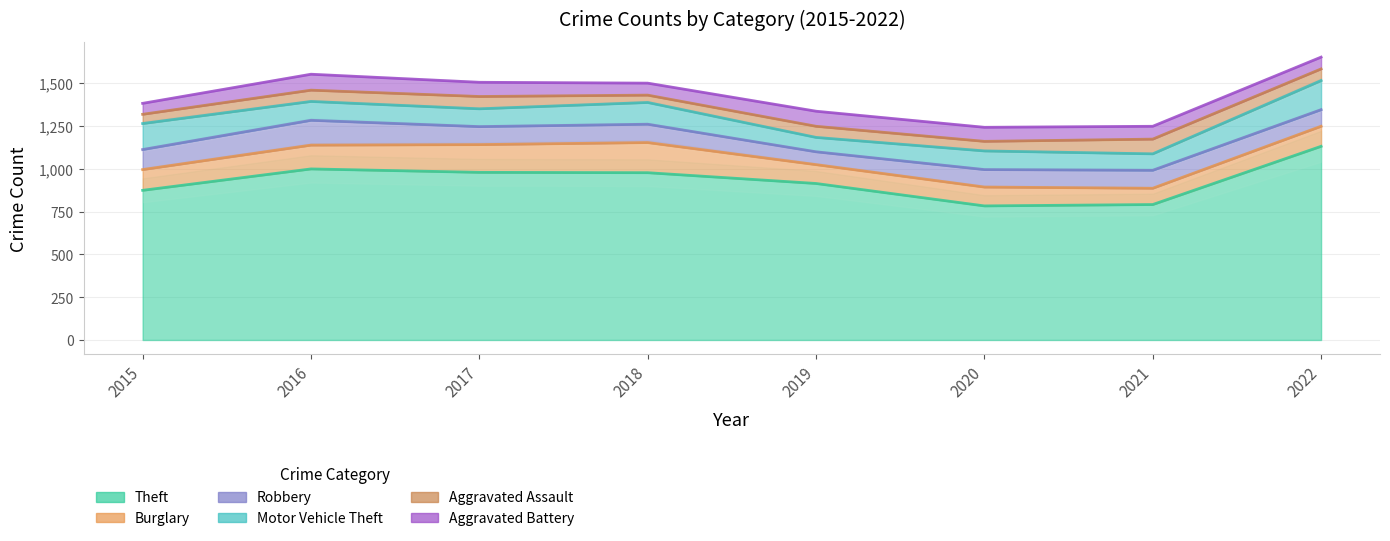

What is the sum of all Aggravated Assault values?

510